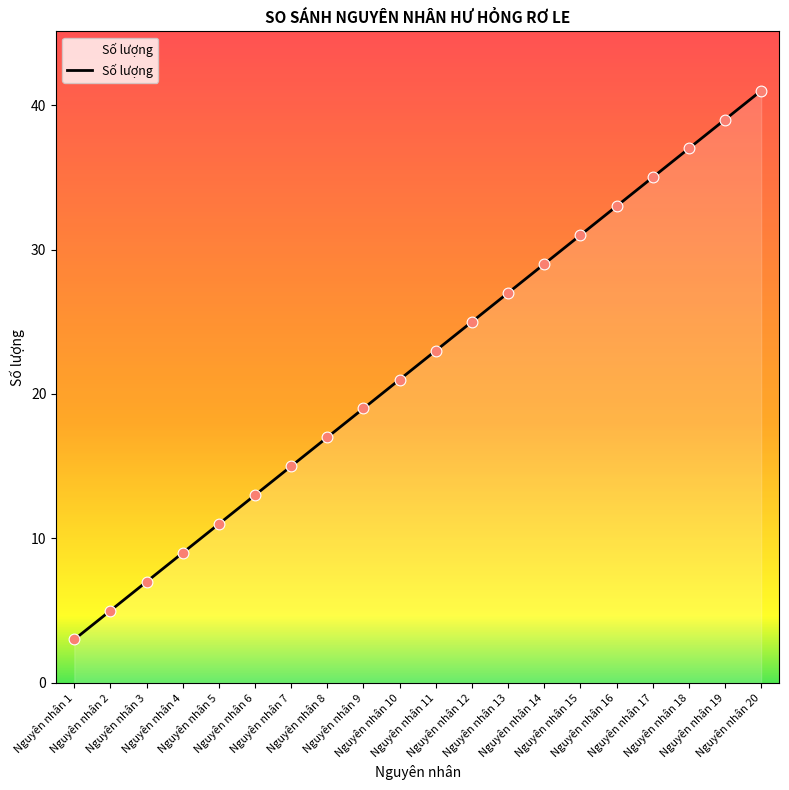

What is the change in value from Nguyên nhân 18 to Nguyên nhân 19?

+2